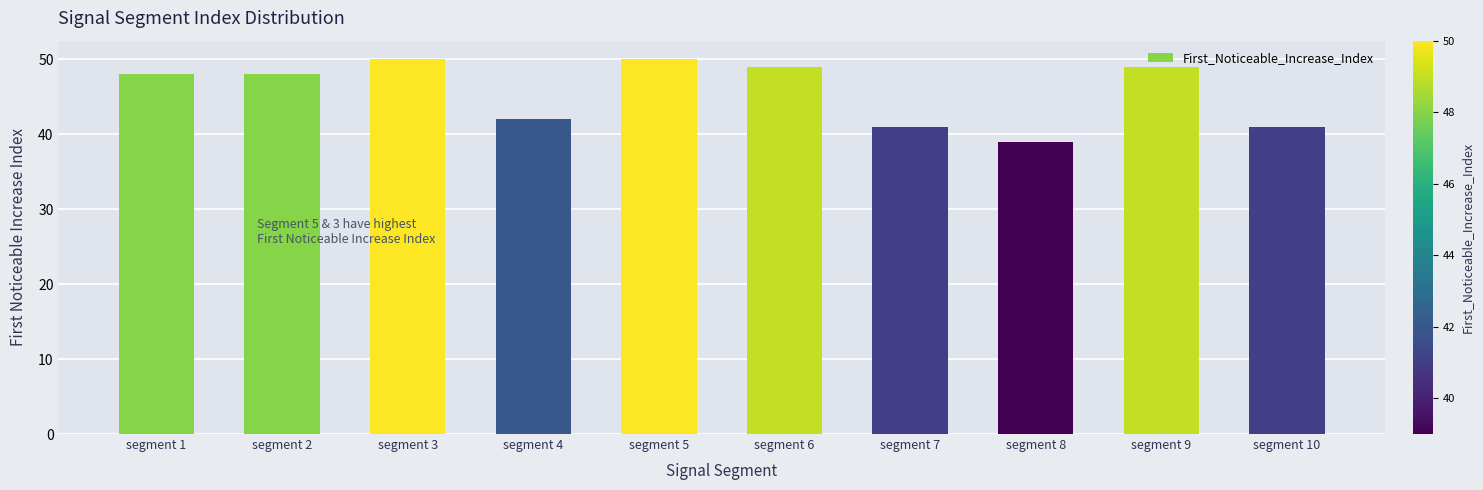

Is it true that the value at segment 1 is 48?

True